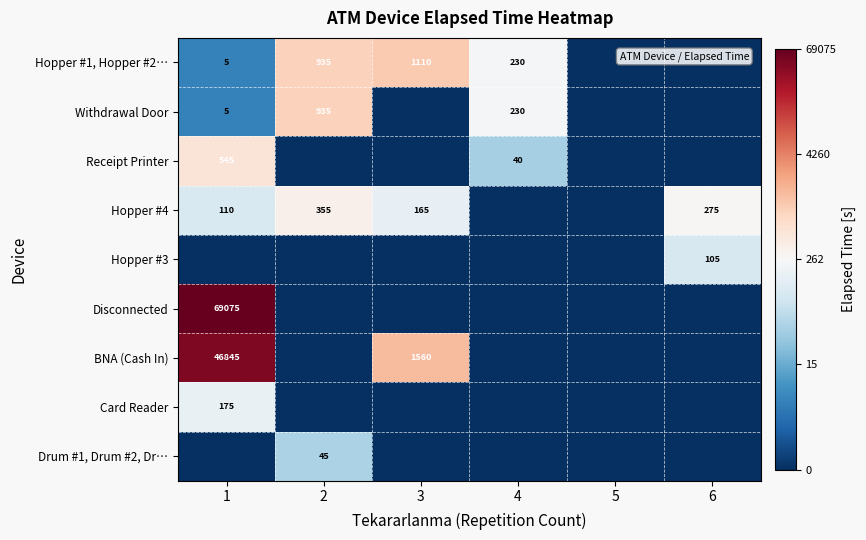

Is it true that Hopper #4 equals 391 at 6?

False